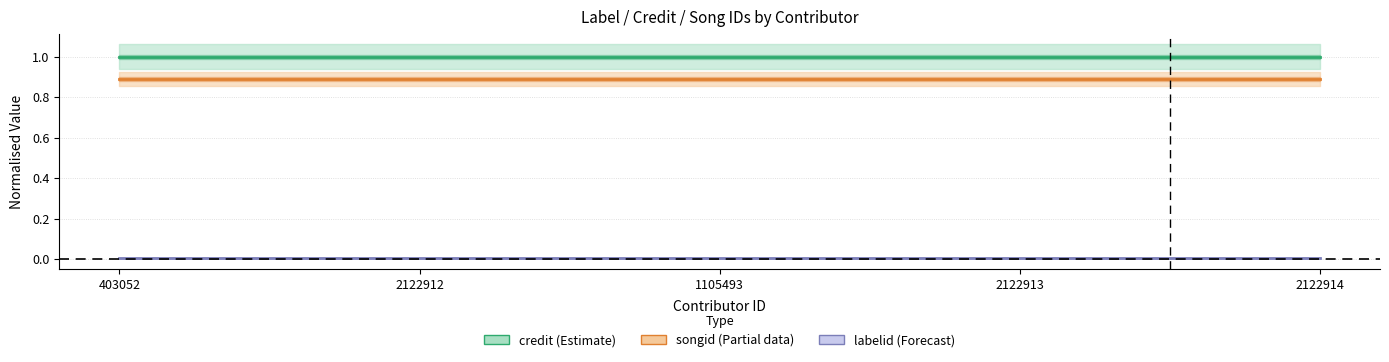

Rank the categories by songid (Partial) value from lowest to highest.

403052, 2122912, 1105493, 2122913, 2122914